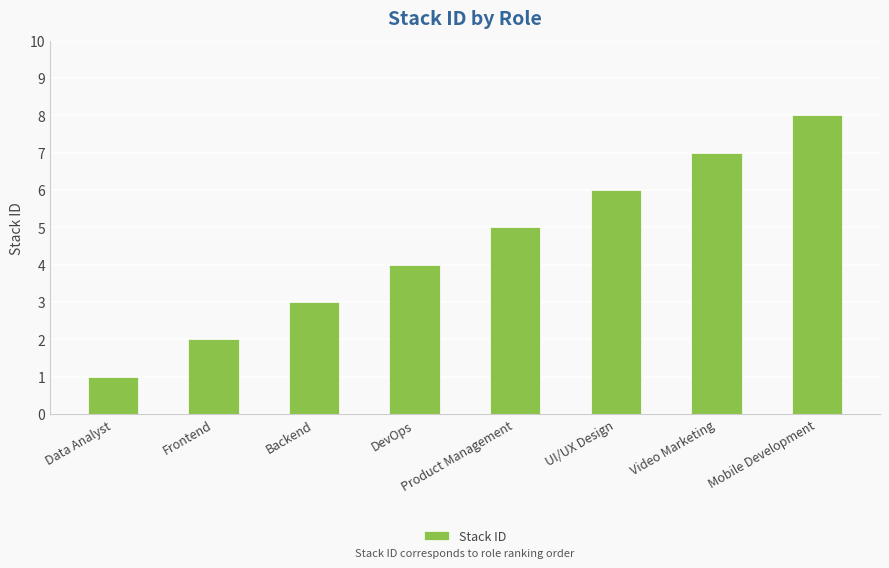

Between Product Management and DevOps, which is larger?

Product Management